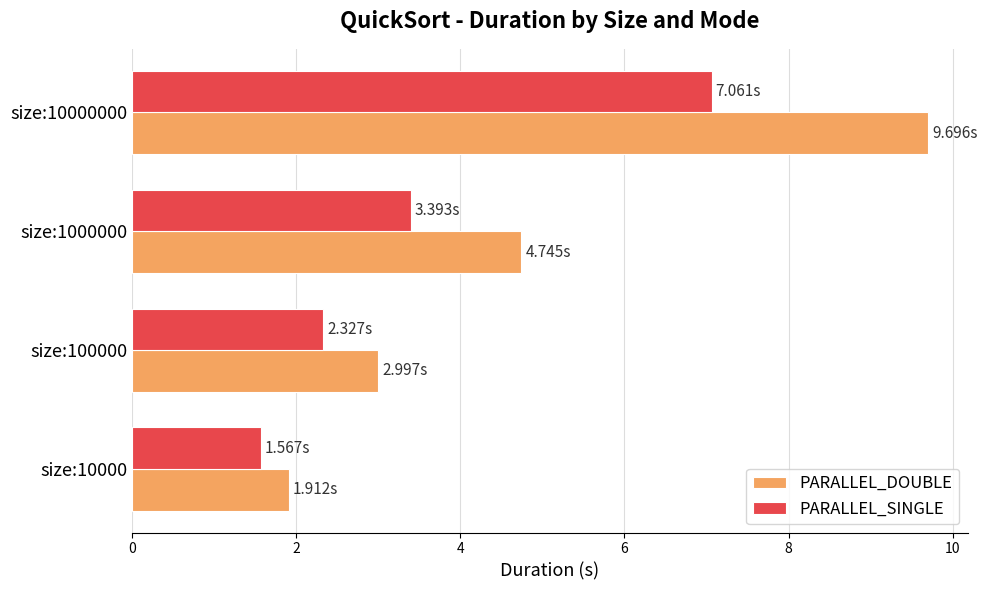

What is the total value across all series at size:100000?

5.3